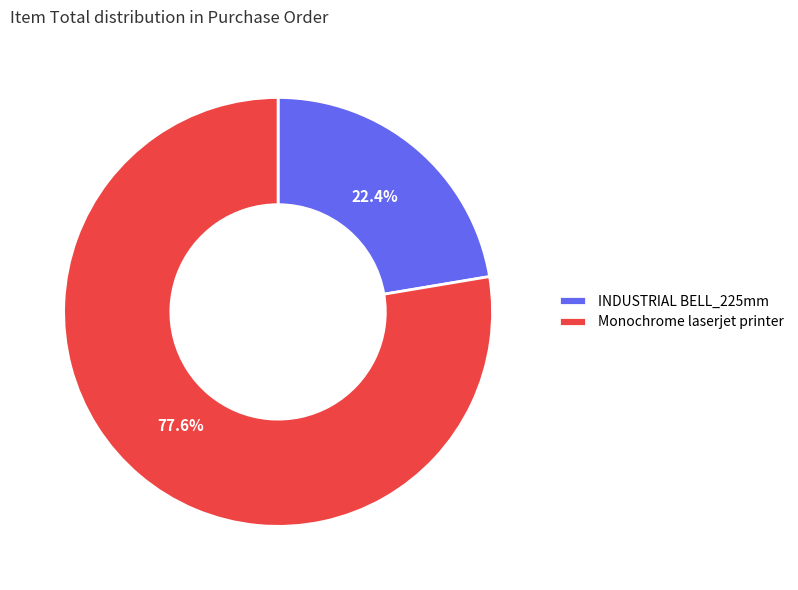

Rank the categories by value from lowest to highest.

INDUSTRIAL BELL_225mm, Monochrome laserjet printer